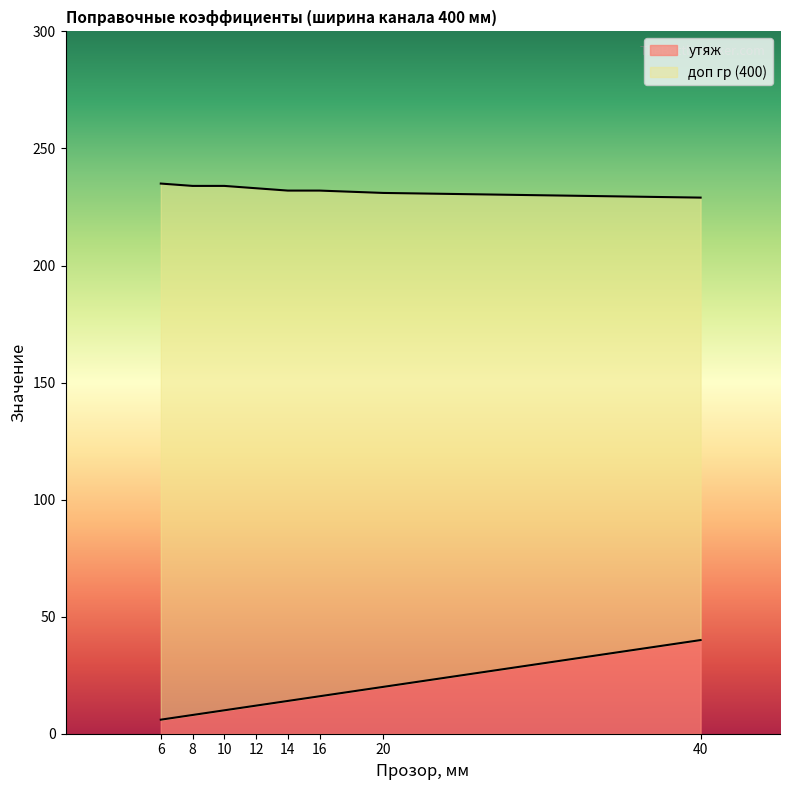

How many categories are shown in the chart?

8